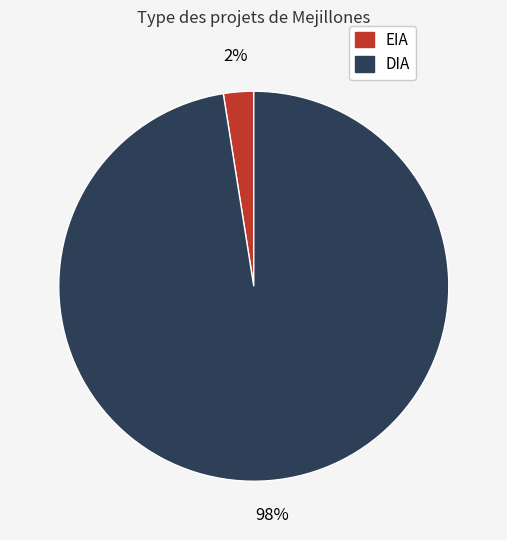

Which has a higher value, EIA or DIA?

DIA